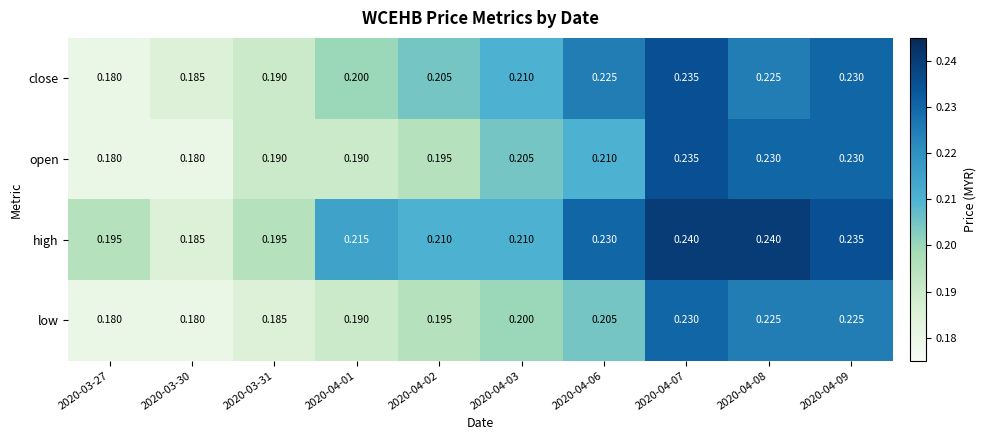

Between 2020-03-27 and 2020-04-03, which series saw the biggest shift?

close